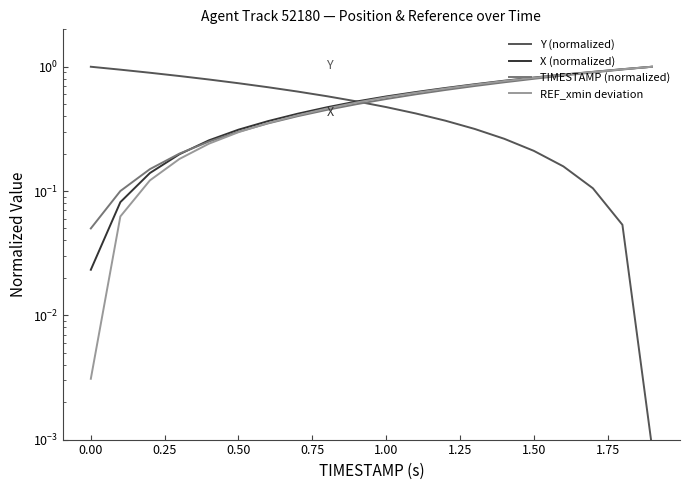

Which series has the largest range (max minus min)?

Y (normalized)